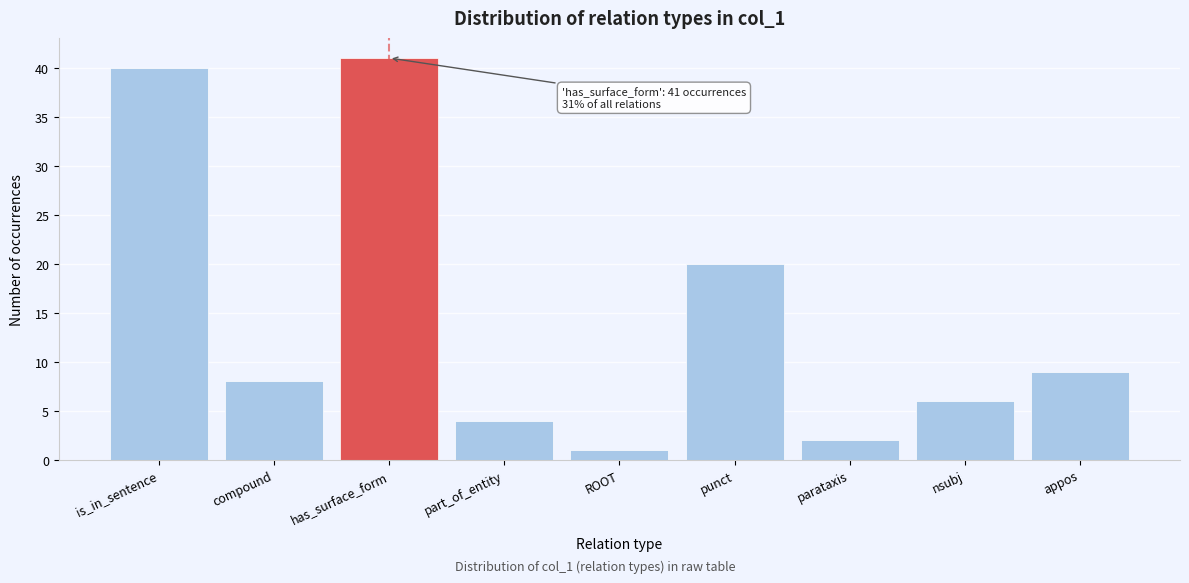

Reading left to right, what are all the values shown in this chart?

is_in_sentence=40	compound=8	has_surface_form=41	part_of_entity=4	ROOT=1	punct=20	parataxis=2	nsubj=6	appos=9